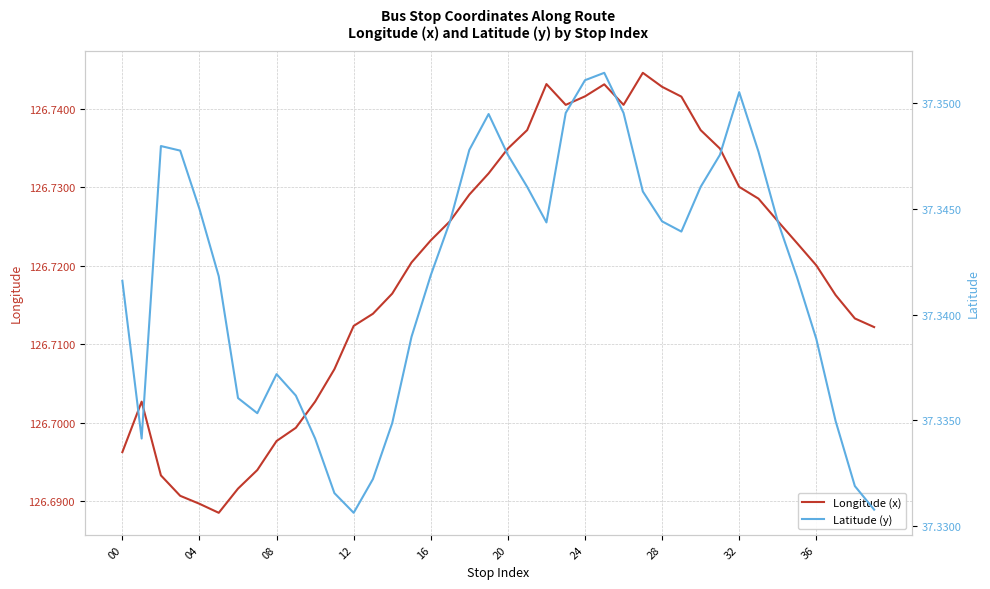

What is the difference between the maximum and minimum values in the Longitude (x) series?

0.1